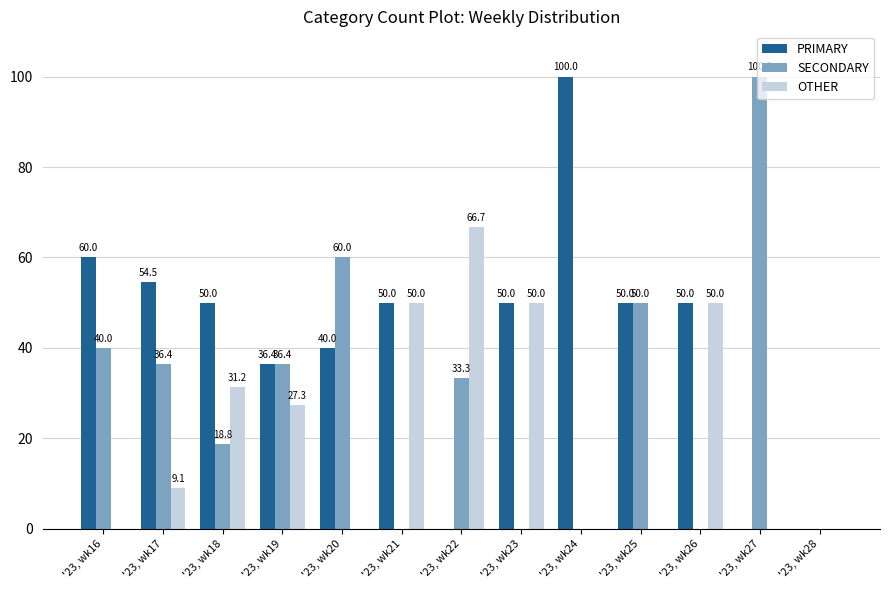

Is the value of PRIMARY at '23, wk27 greater than the value of SECONDARY at '23, wk16?

No